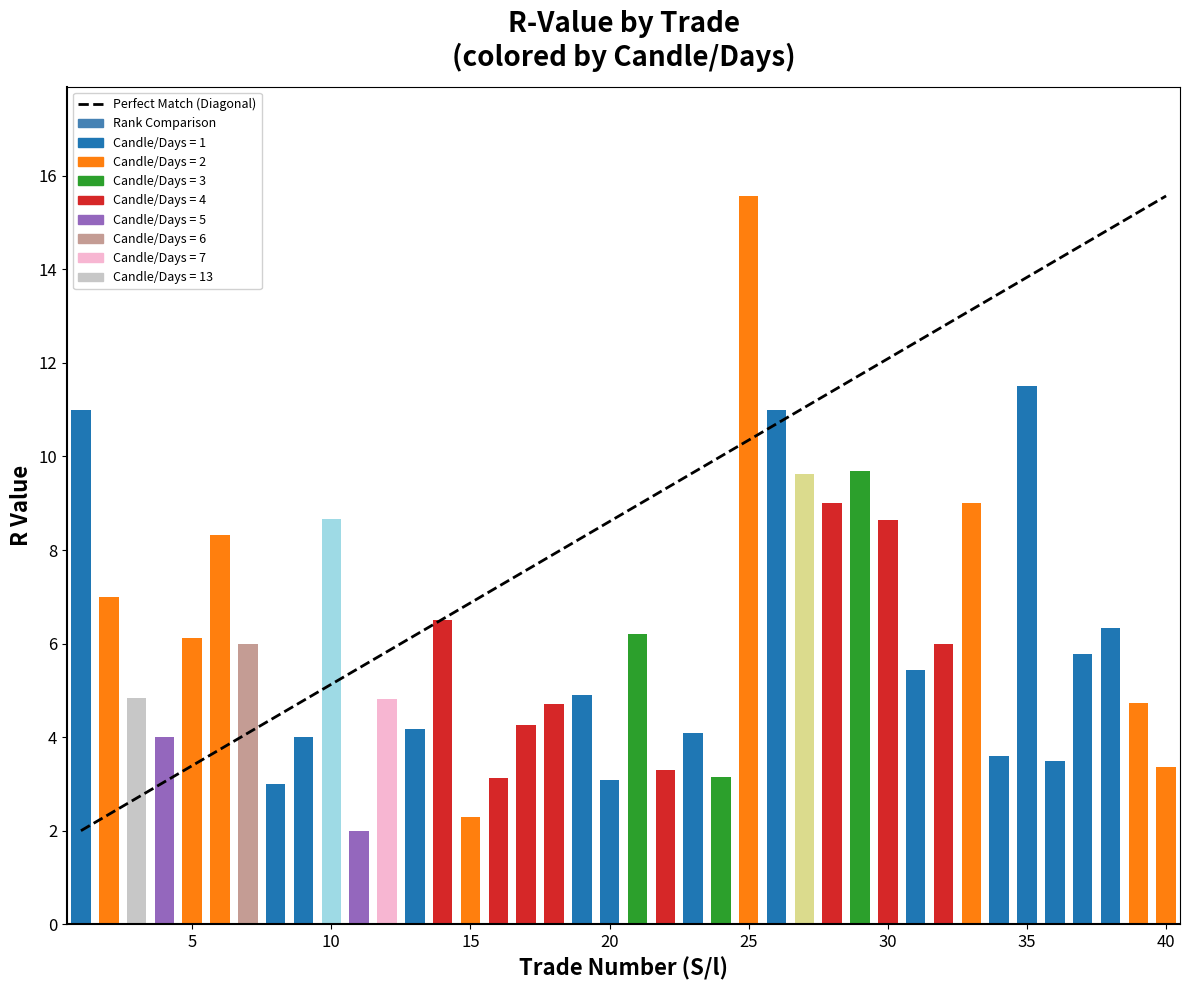

What is the average value?

6.1